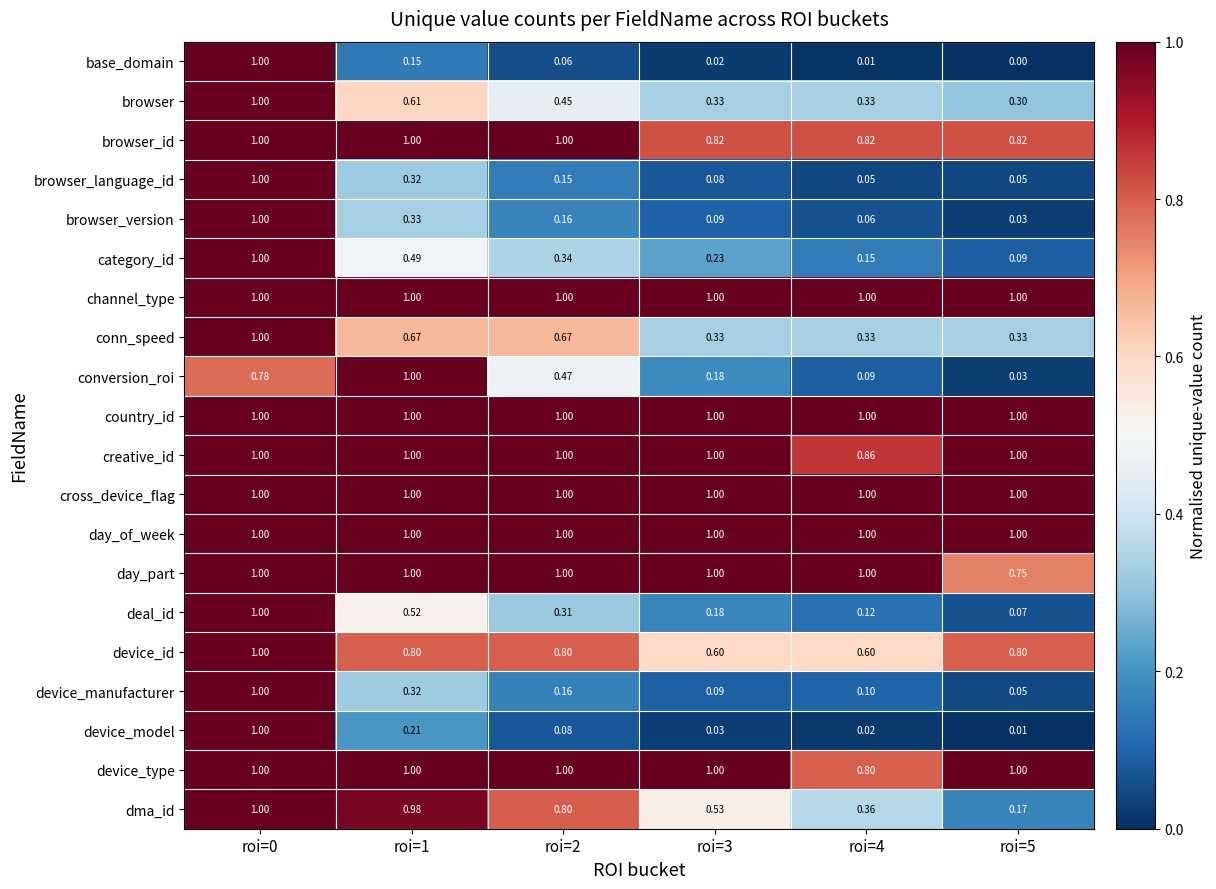

Which series has the widest spread of values?

base_domain